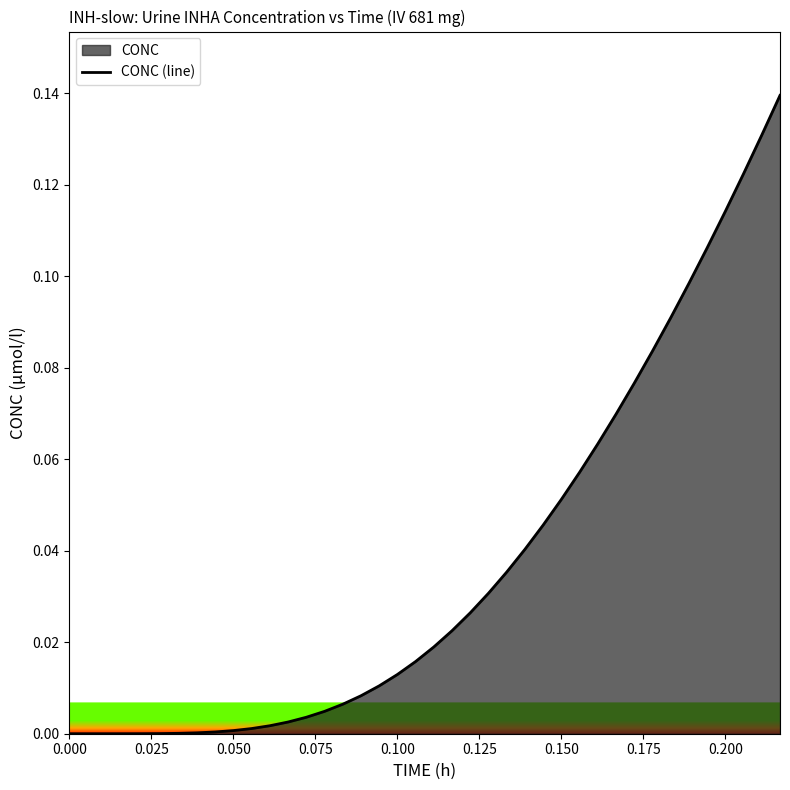

How many positive values are there?

39